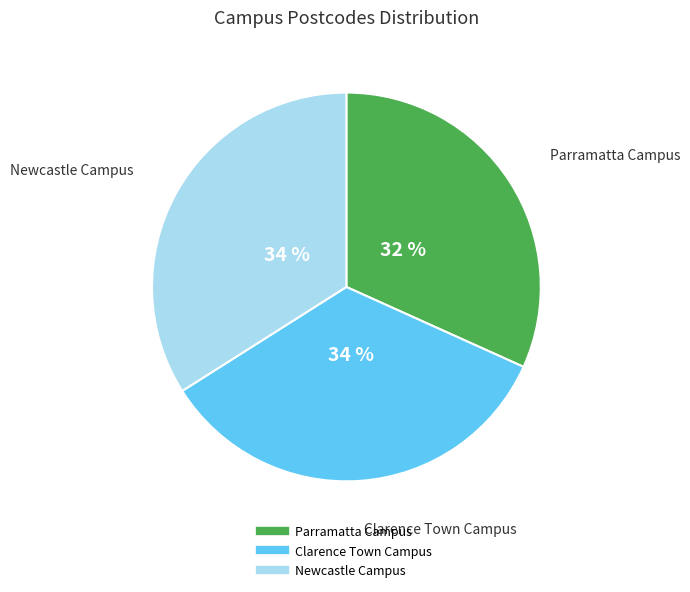

True or false: Clarence Town Campus accounts for 34% of the total.

True